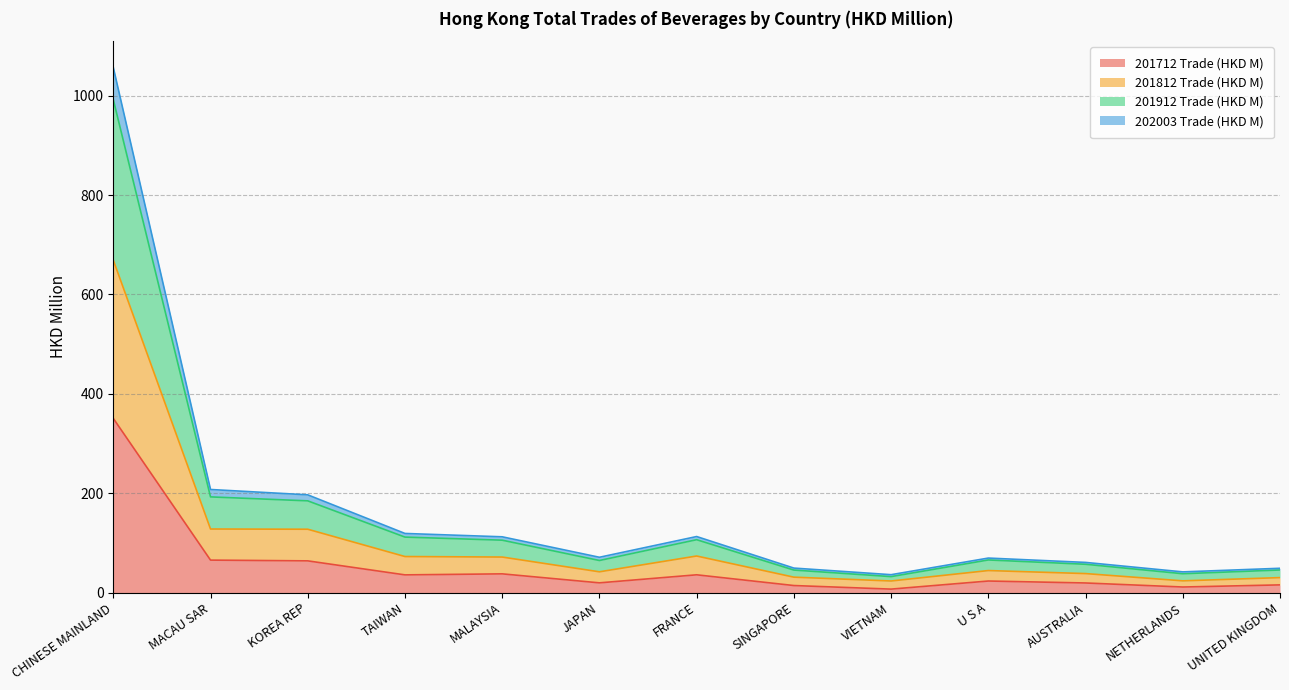

At which category is the sum across all series the highest?

CHINESE MAINLAND